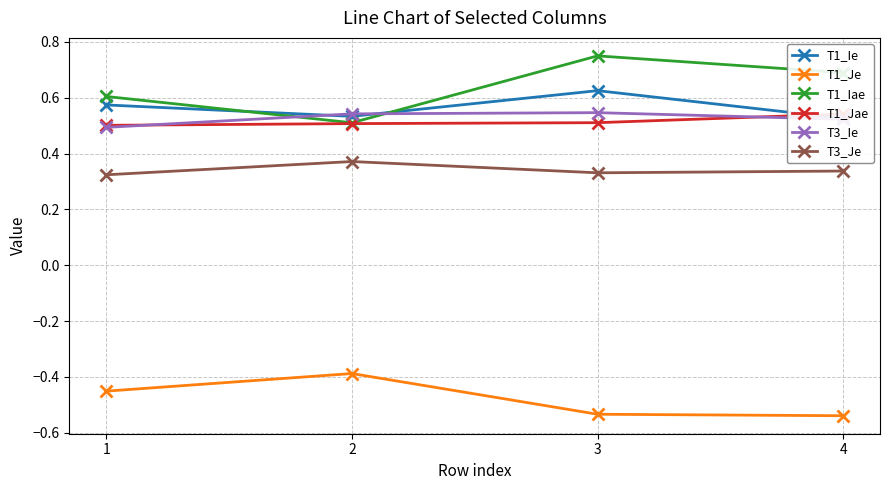

Reading right to left, transcribe all the data shown in this chart.

T1_Ie: 4=0.5	3=0.6	2=0.5	1=0.6
T1_Je: 4=-0.5	3=-0.5	2=-0.4	1=-0.5
T1_Iae: 4=0.7	3=0.7	2=0.5	1=0.6
T1_Jae: 4=0.5	3=0.5	2=0.5	1=0.5
T3_Ie: 4=0.5	3=0.5	2=0.5	1=0.5
T3_Je: 4=0.3	3=0.3	2=0.4	1=0.3